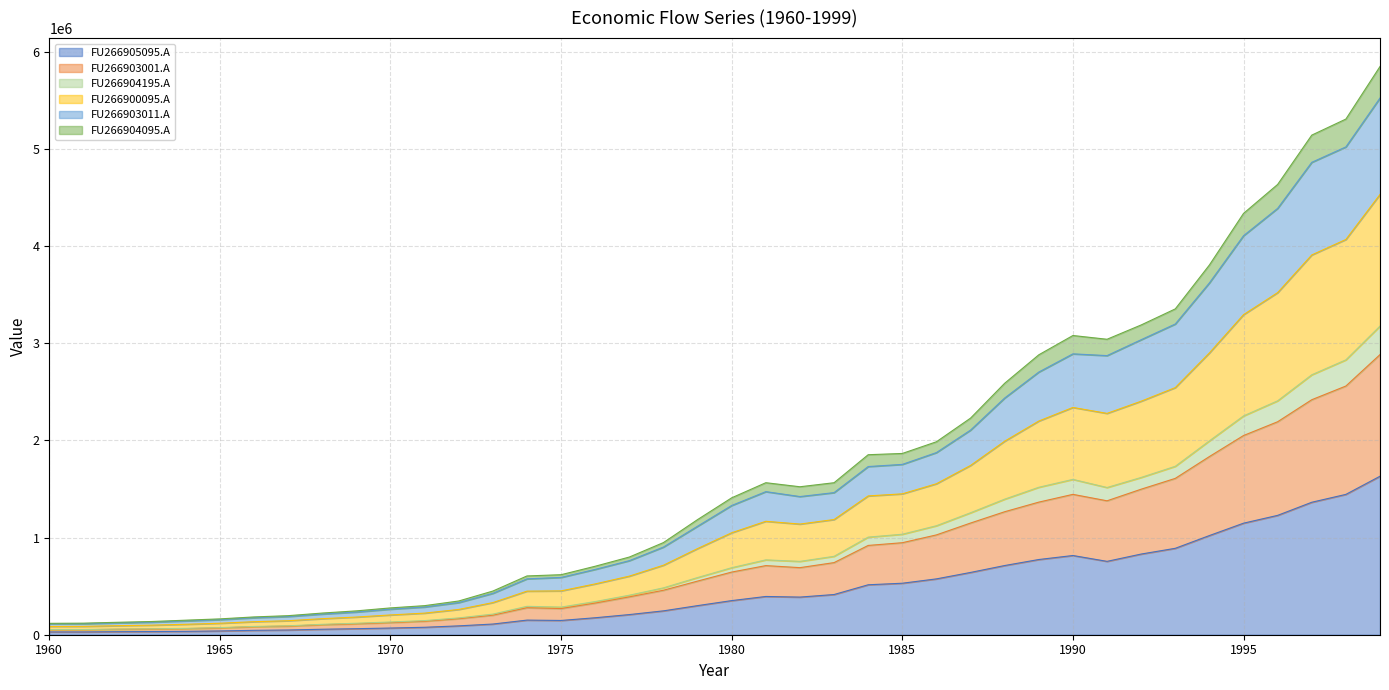

What is the difference between the maximum and minimum values in the FU266905095.A series?

1603163